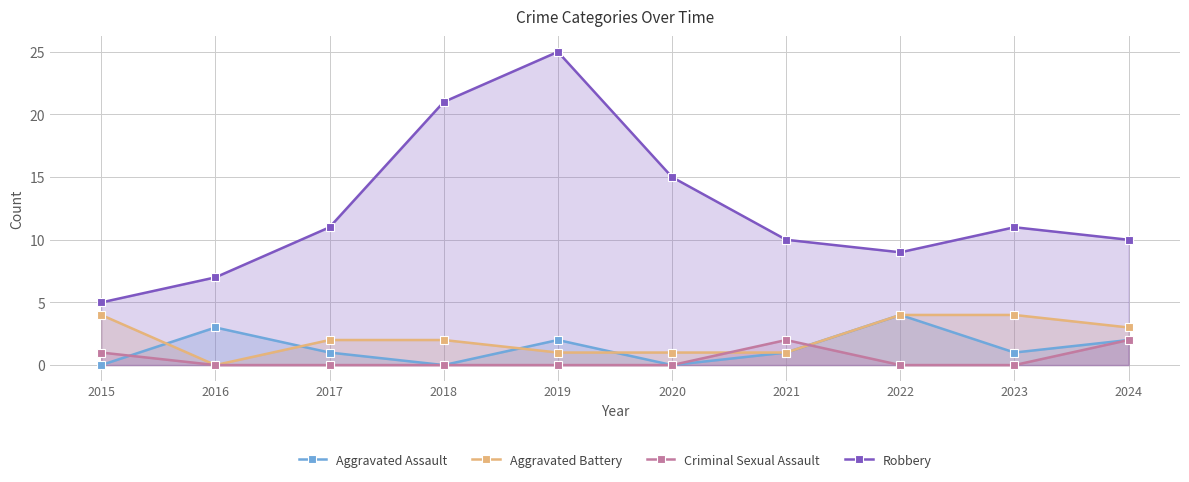

In Criminal Sexual Assault, how many points are higher than both neighbors (excluding endpoints)?

1